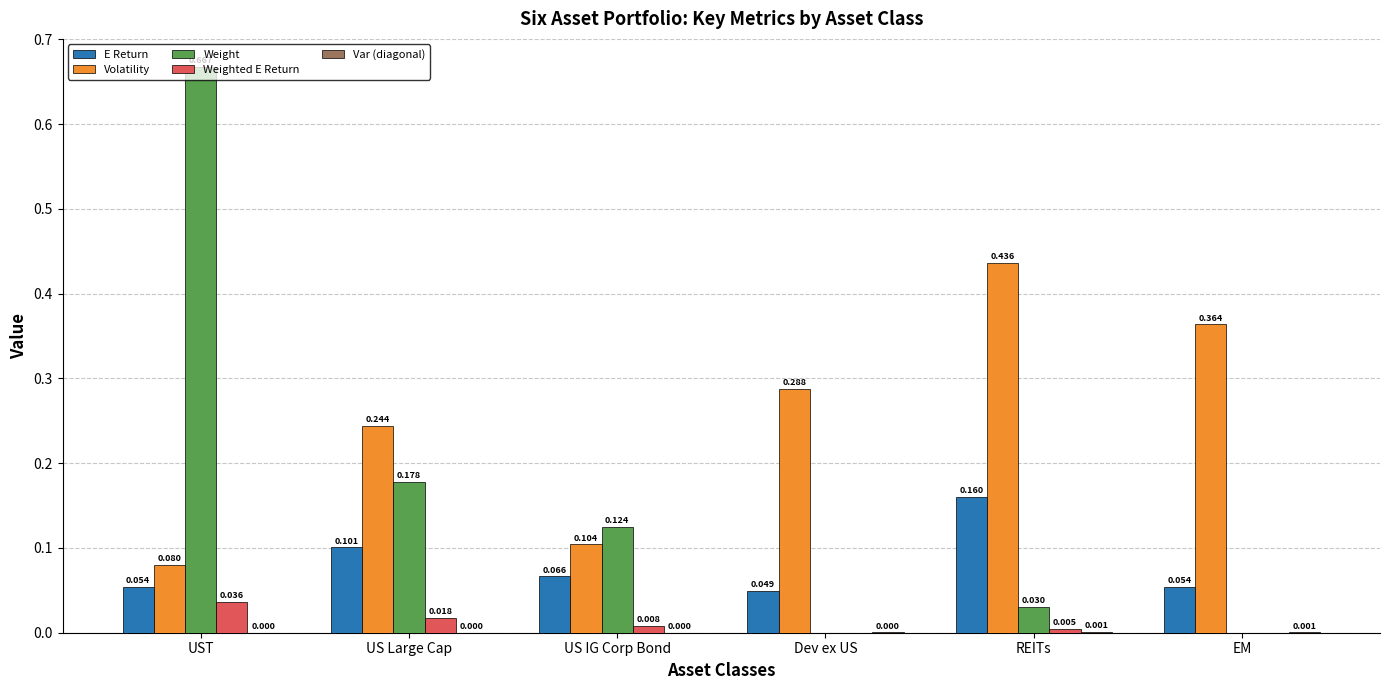

Which series changed the most between UST and EM?

Weight